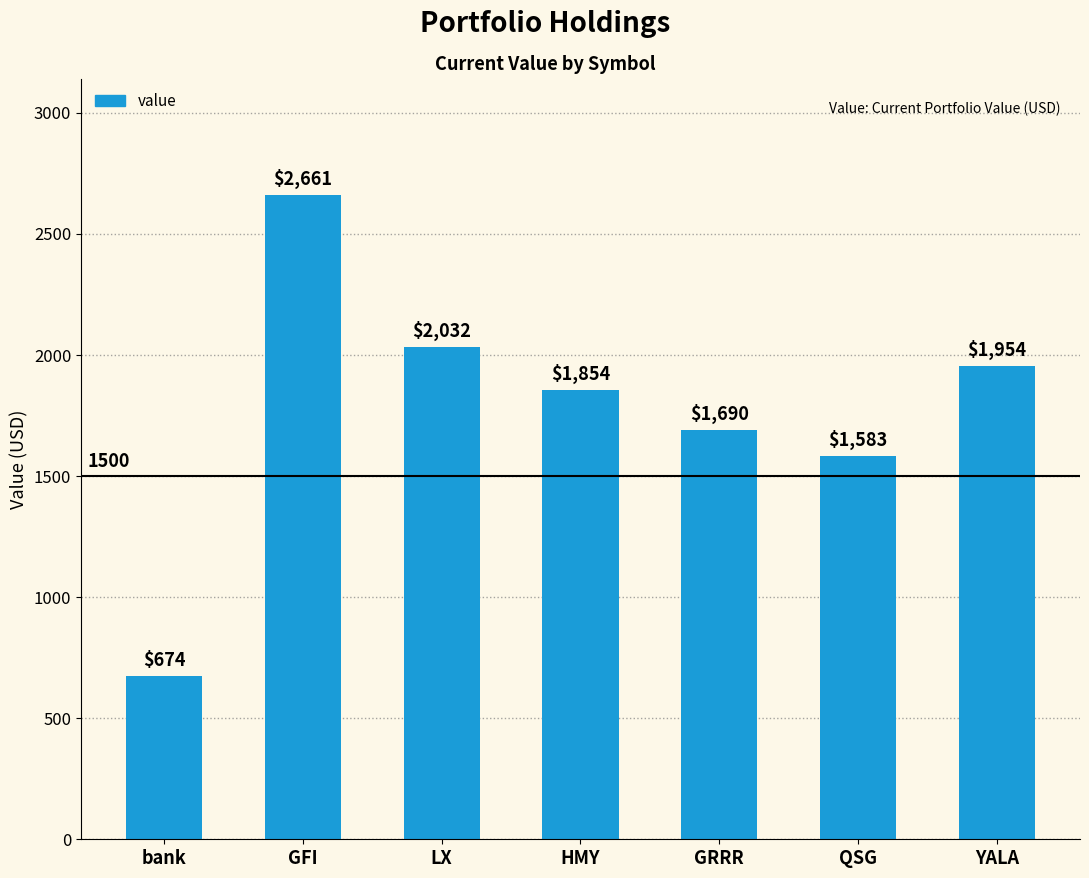

Are the bars horizontal?

No